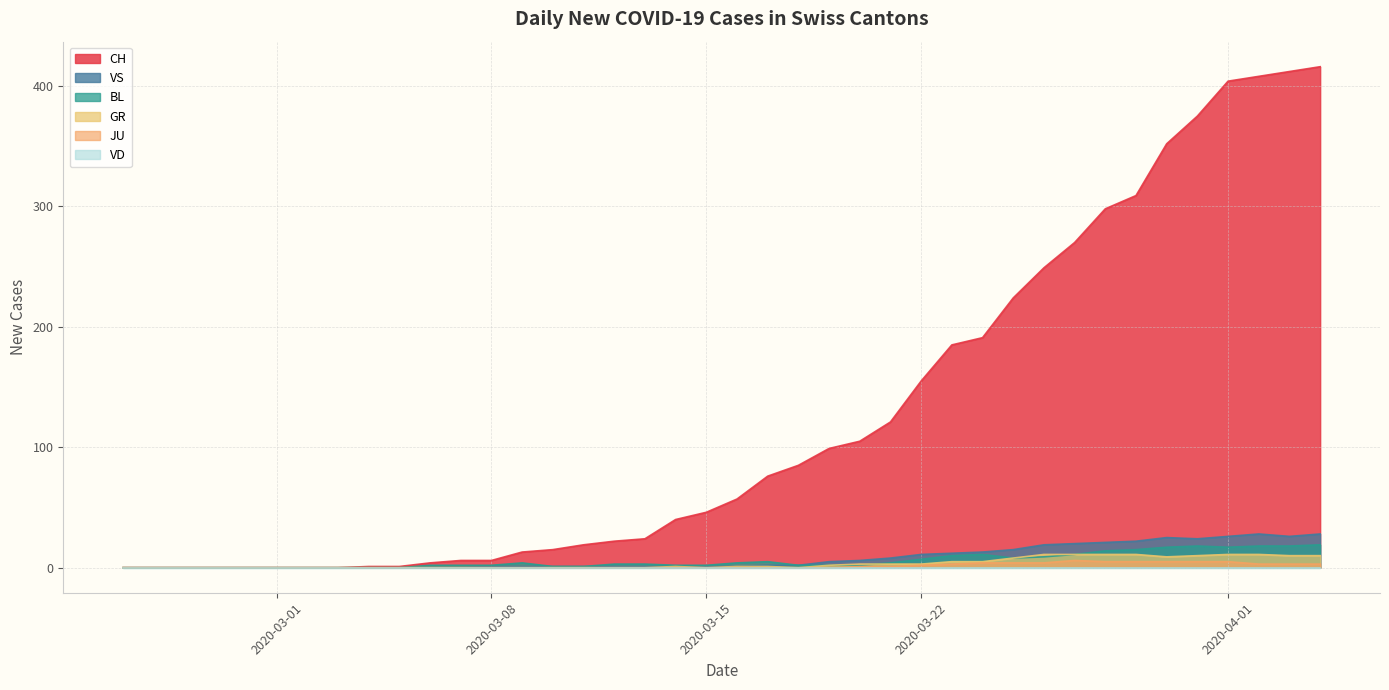

True or false: CH and VS intersect in this chart.

False